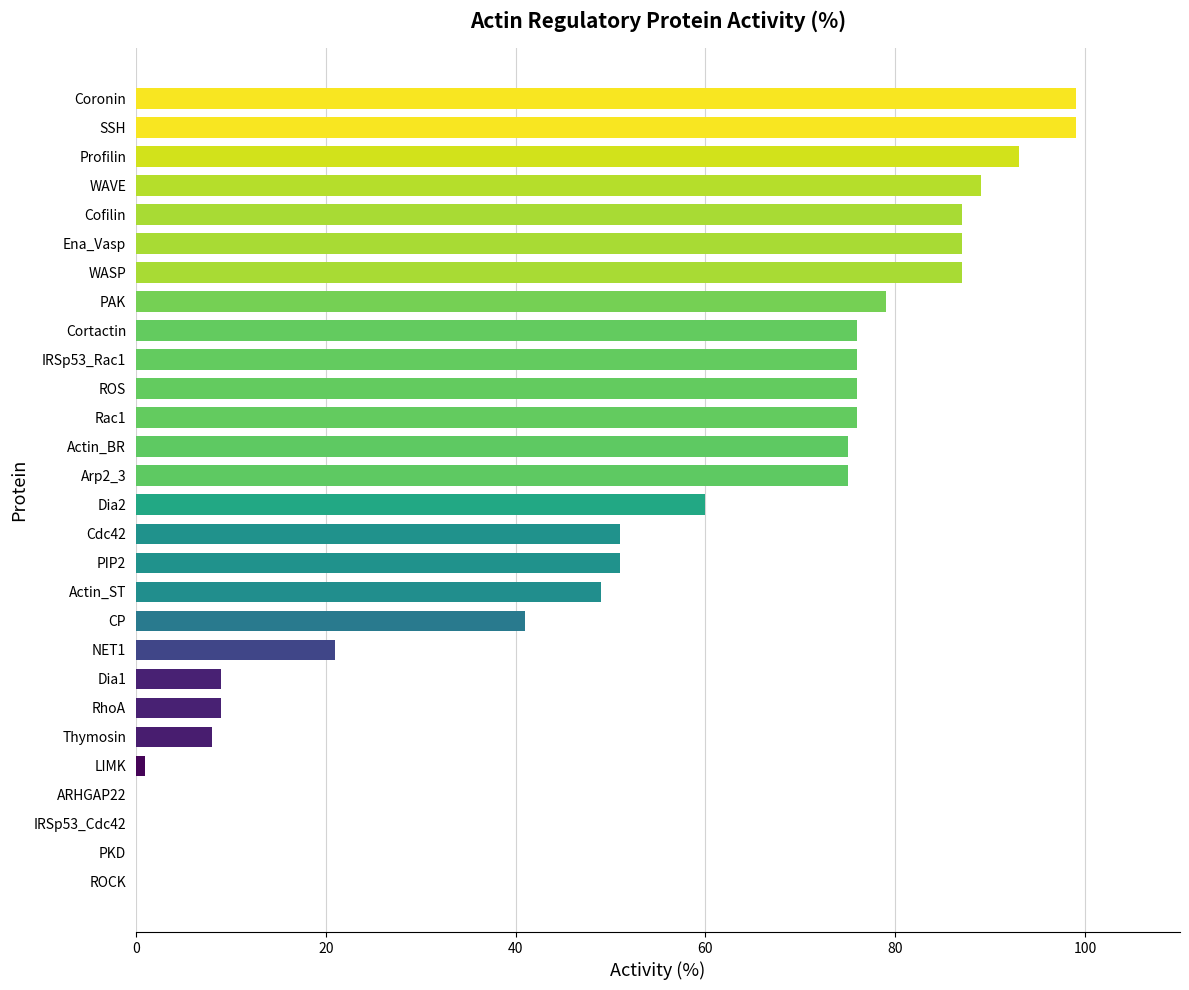

Is it true that the value at Profilin is 35?

False